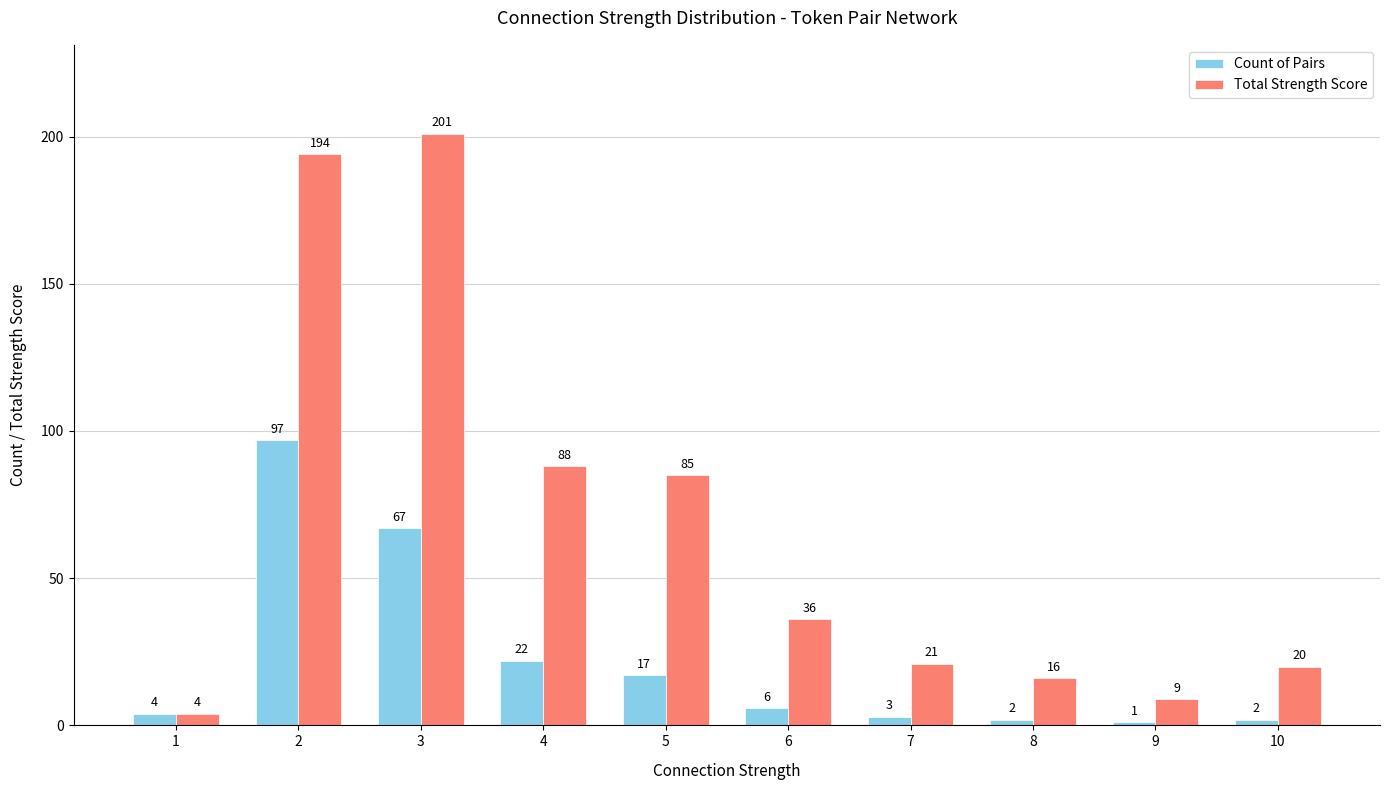

Does the chart contain stacked bars?

No